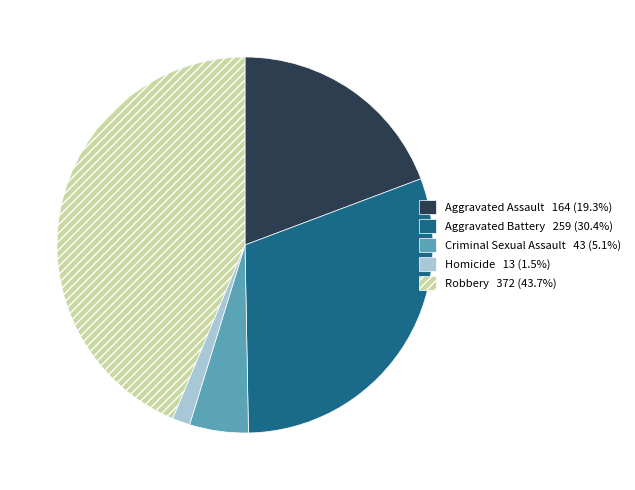

Do Aggravated Battery and Robbery together represent more than half of the pie?

Yes